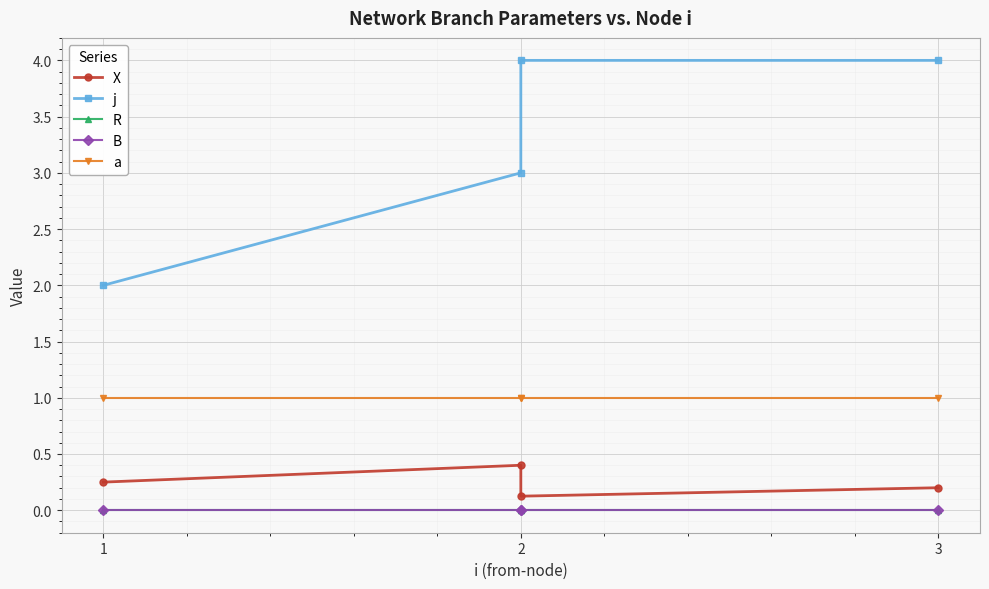

What is the maximum value for a?

1.0